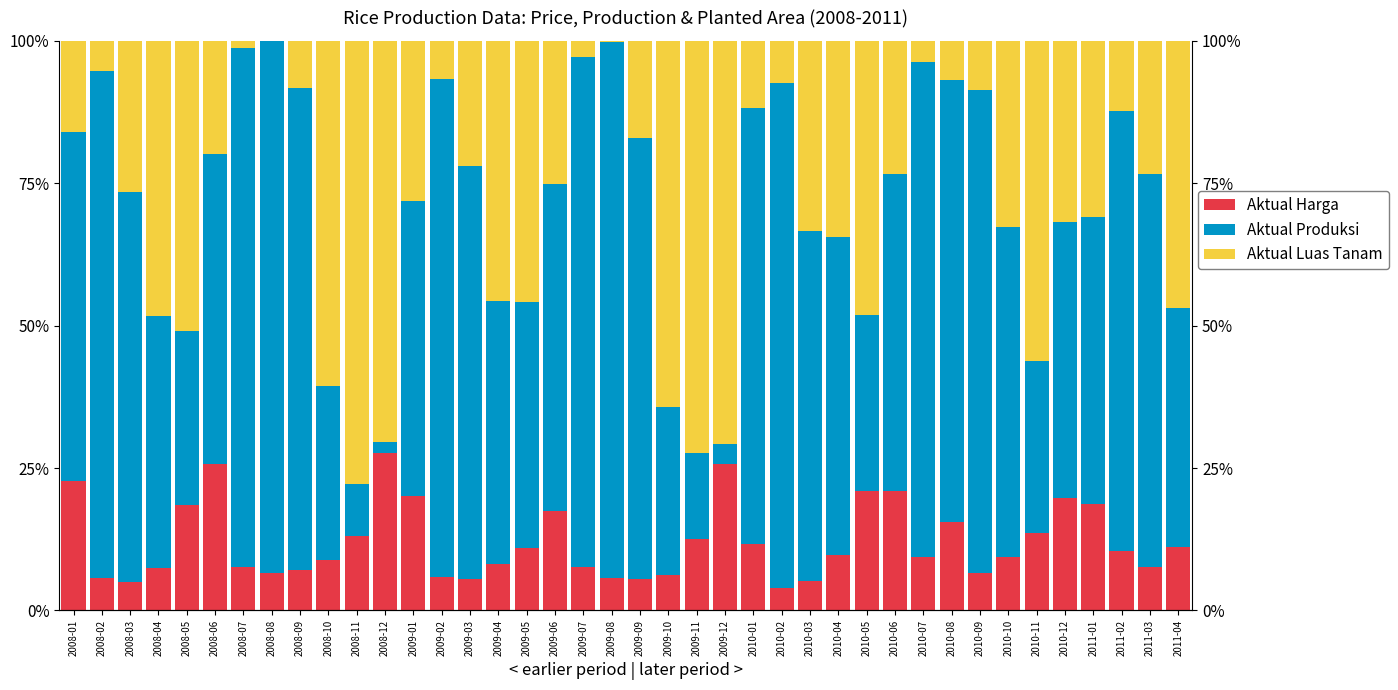

At how many categories does at least one series exceed 14?

40